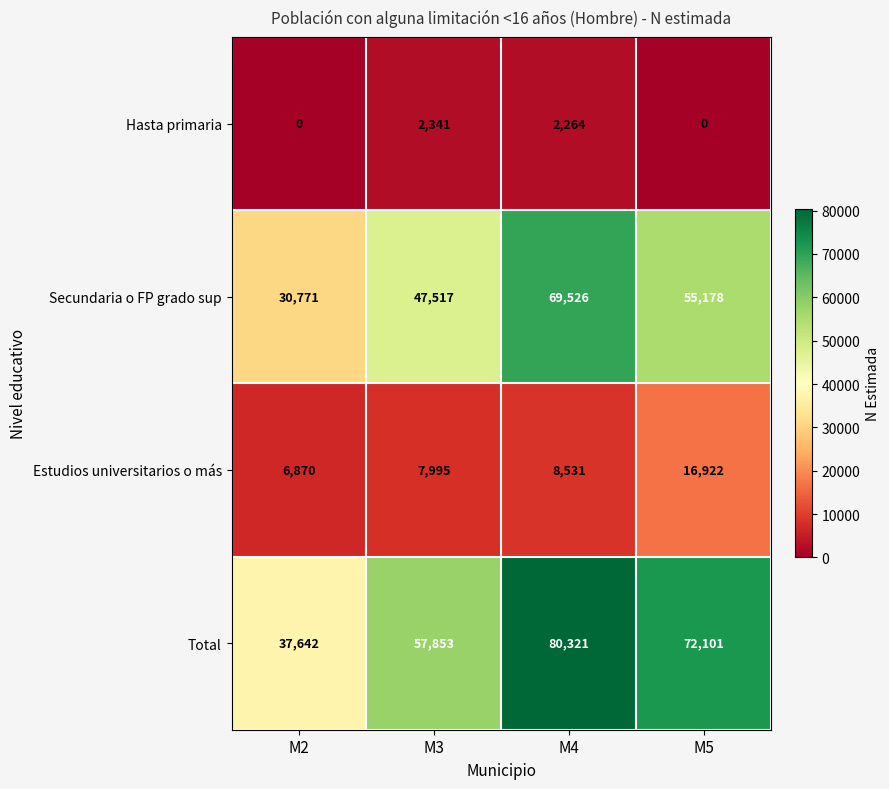

What is the average value of the Total series?

61979